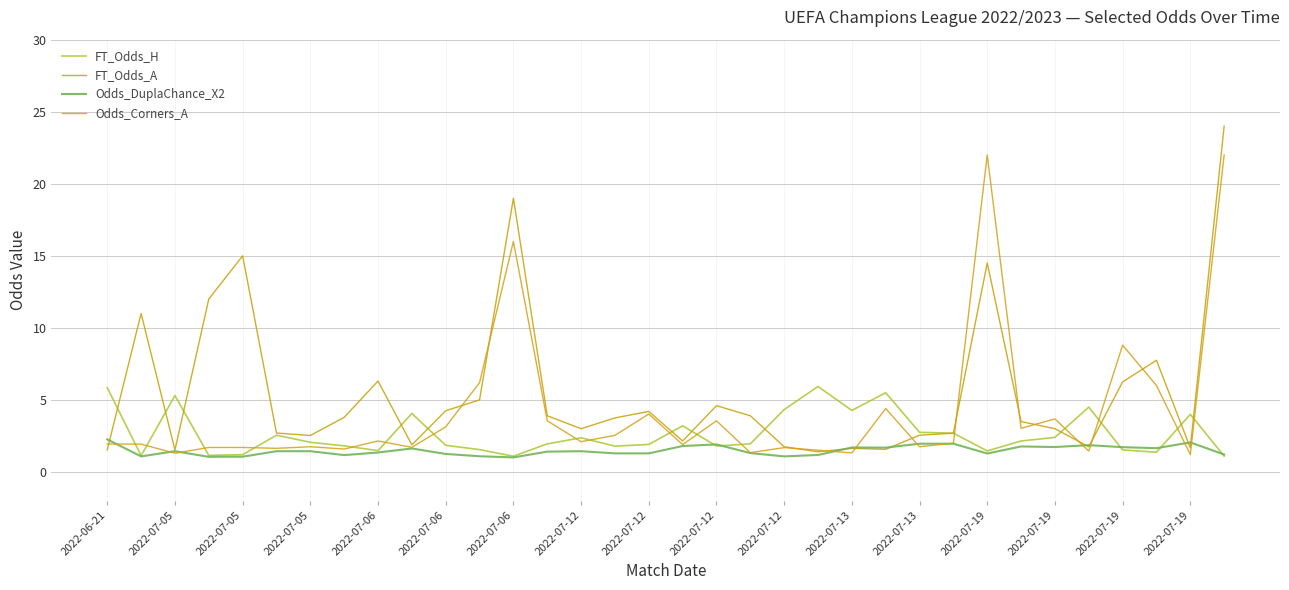

True or false: FT_Odds_H and Odds_DuplaChance_X2 intersect in this chart.

True